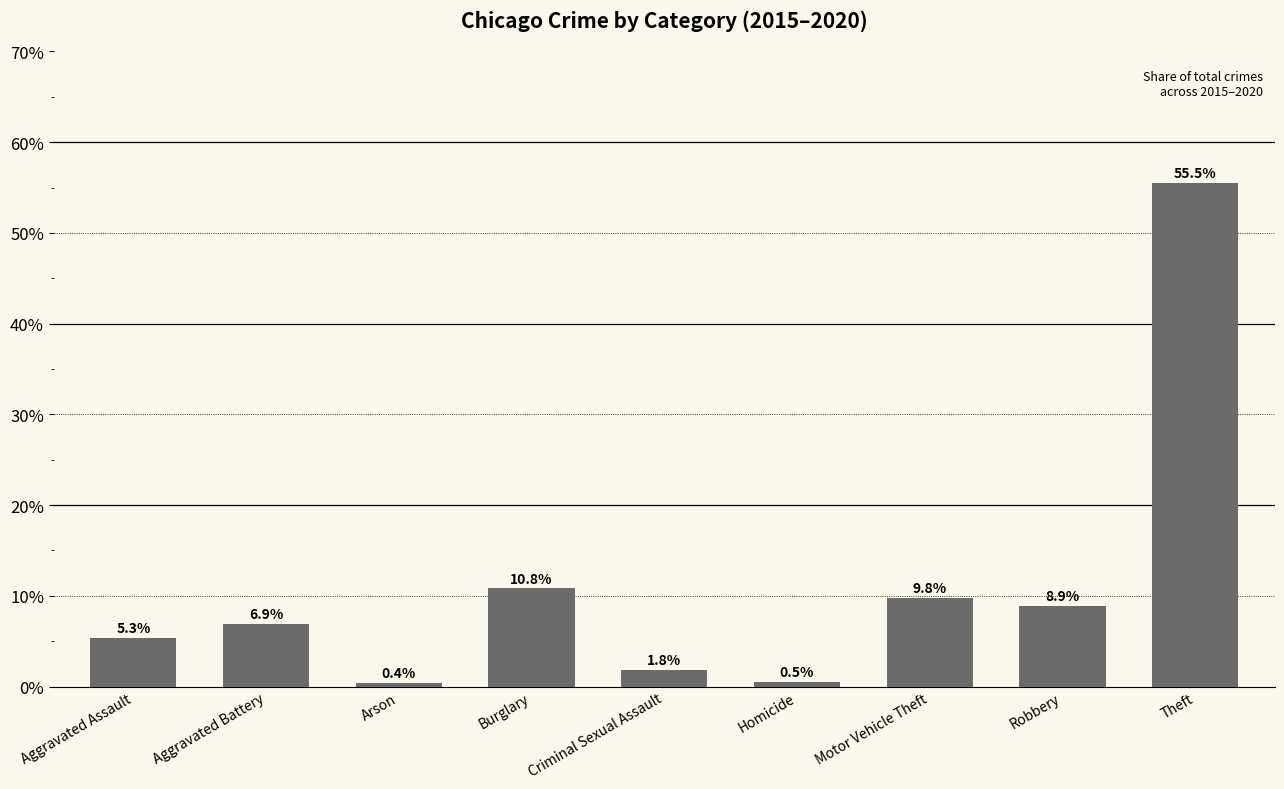

Where is the data nearest to the value 27?

Burglary